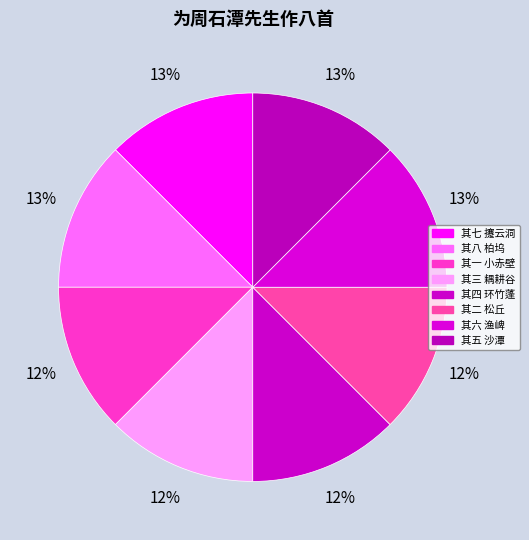

Count the number of slices in the pie.

8